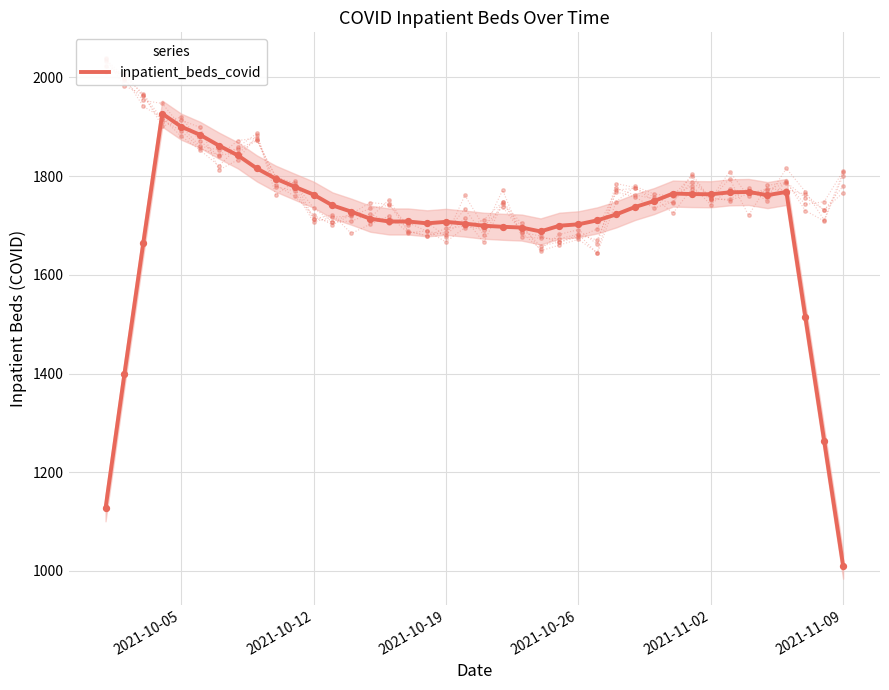

Which category has the lowest value in the inpatient_beds_covid series?

2021-11-09